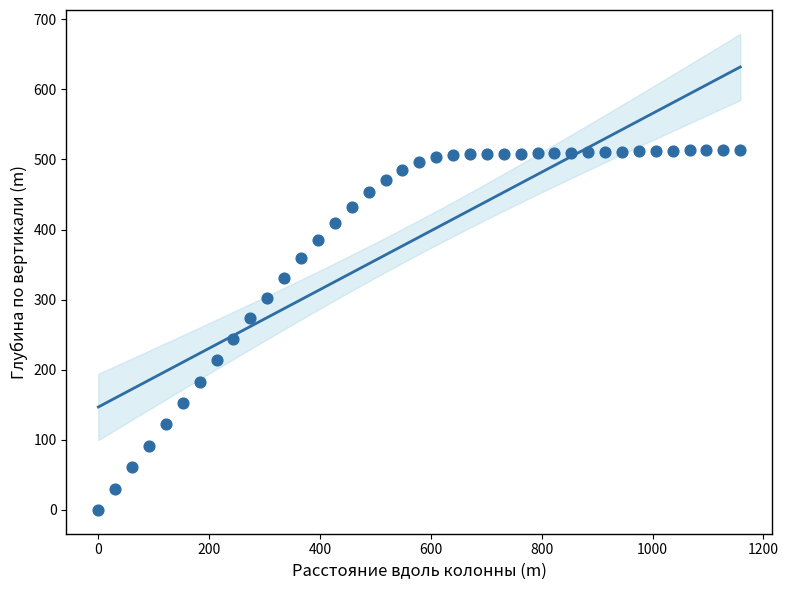

What is the range of Y values (max minus min)?

514.1